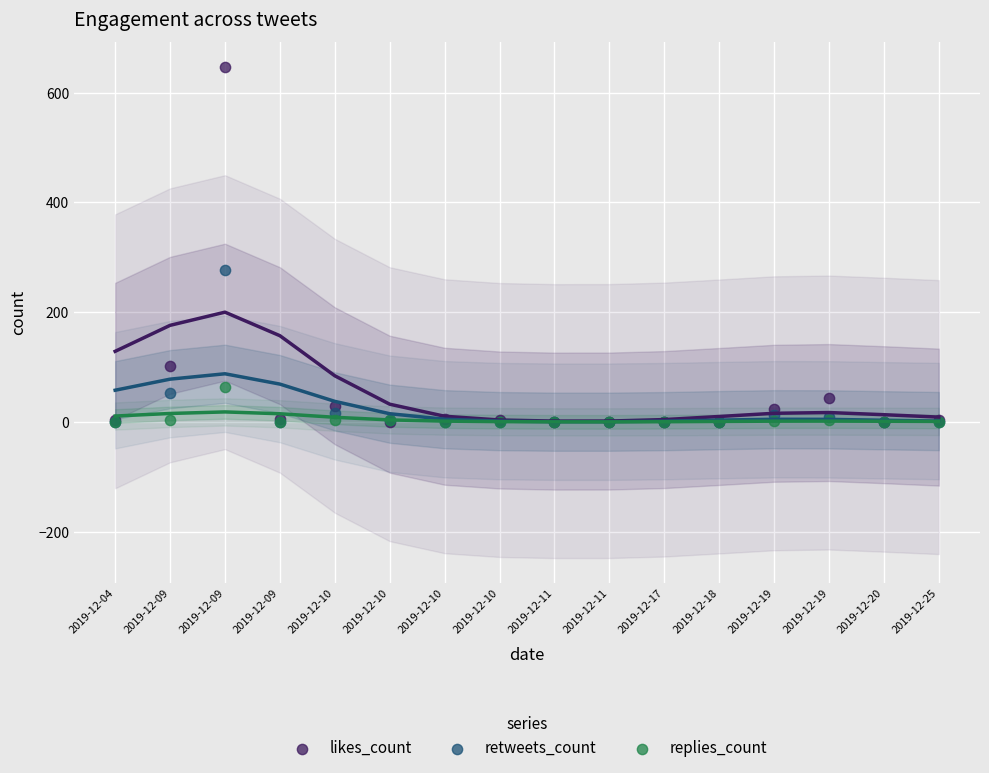

Which series has the largest Y range (max minus min)?

likes_count